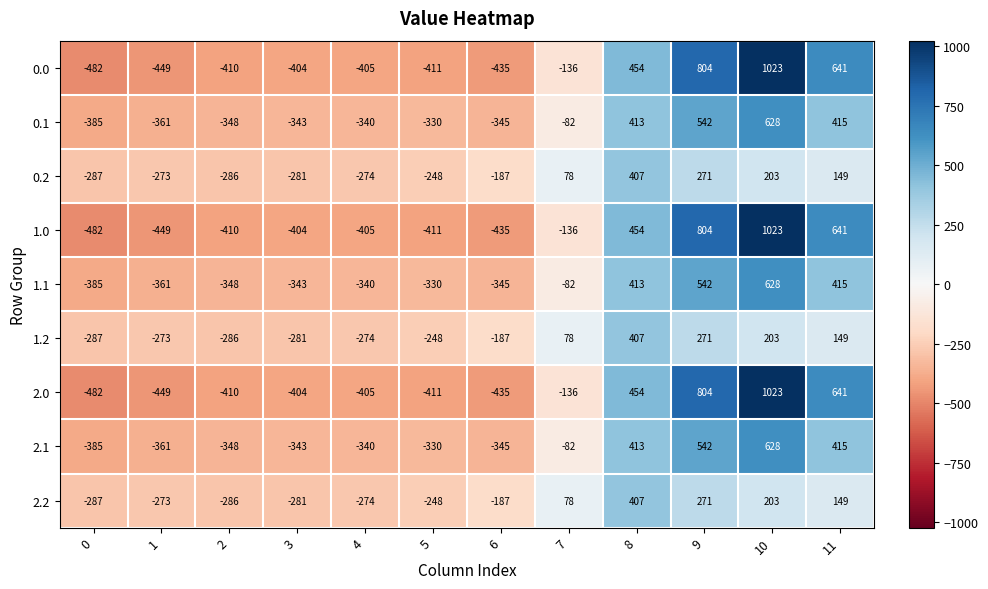

What is the difference between the 2.1 values at 7 and 5?

248